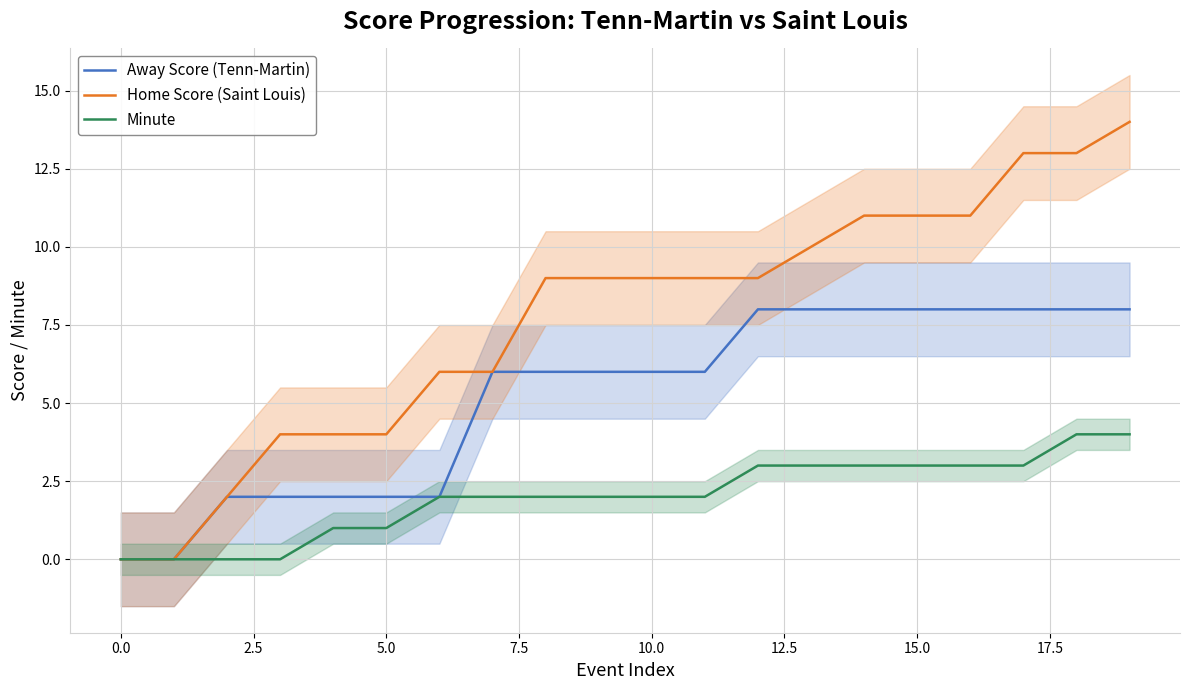

True or false: Minute has a value of 0 at 0.0.

True